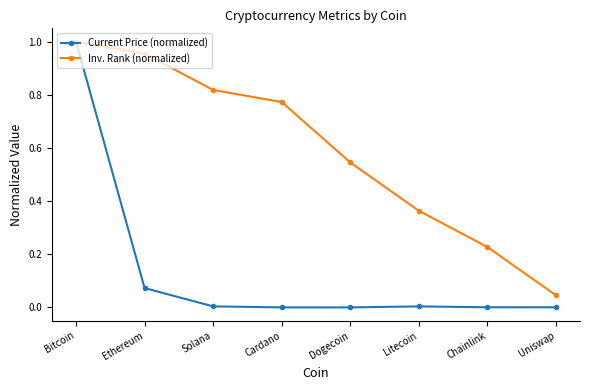

Which series has the largest range (max minus min)?

Current Price (normalized)